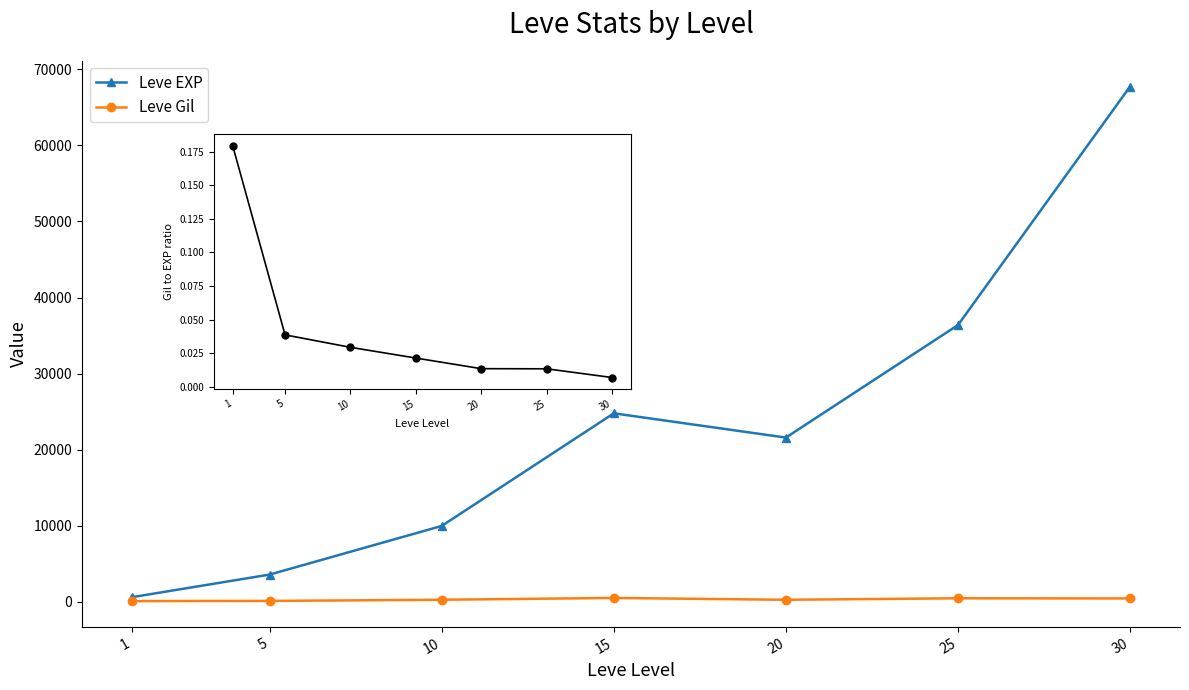

Is it true that Leve EXP equals 630 at 1?

True